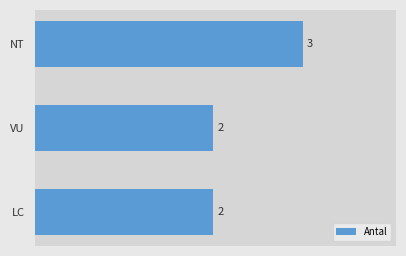

Which label corresponds to the largest value in the chart?

NT